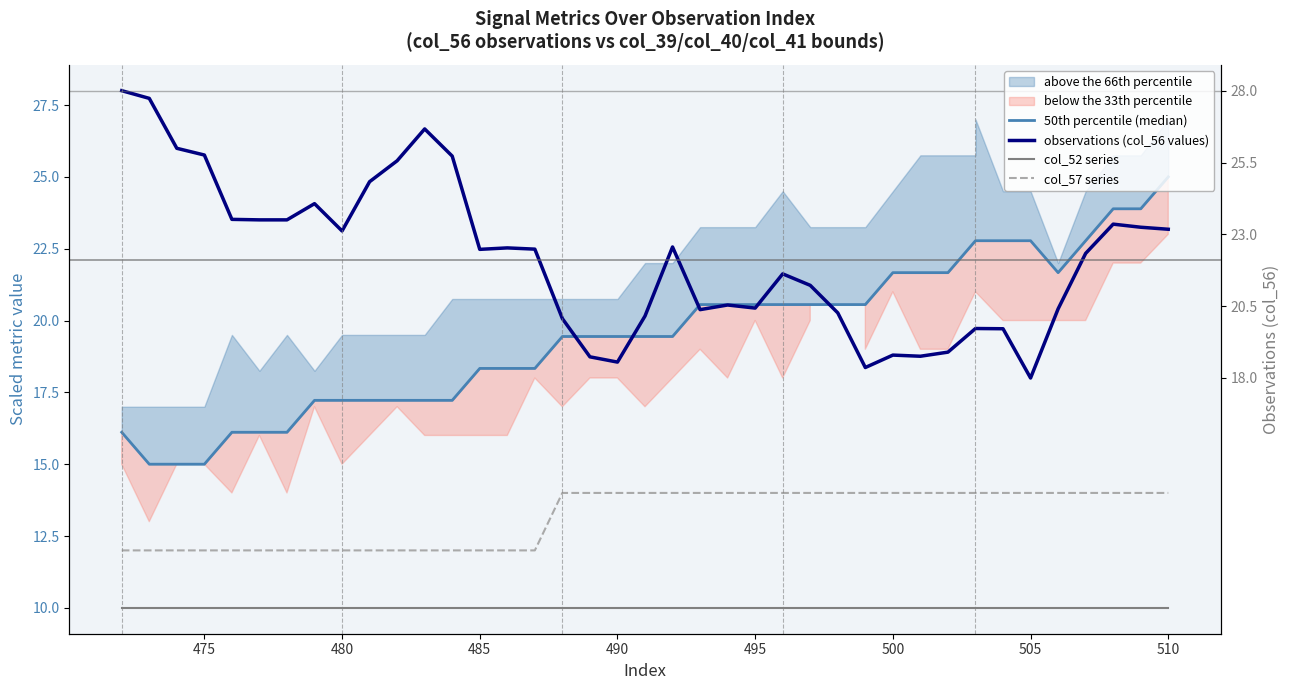

Is the value of observations (col_56 values) at 13 greater than the value of 50th percentile (median) at 15?

Yes